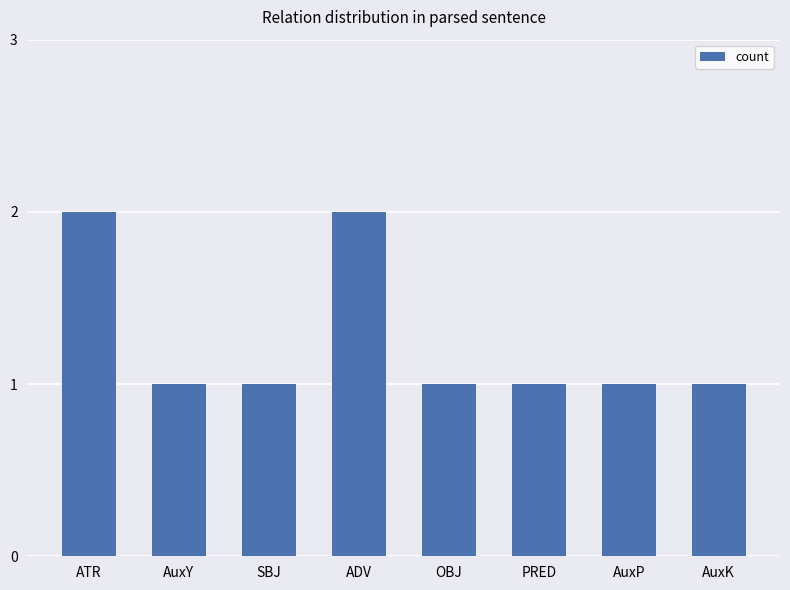

Reading left to right, list all the values displayed in this chart.

2	1	1	2	1	1	1	1